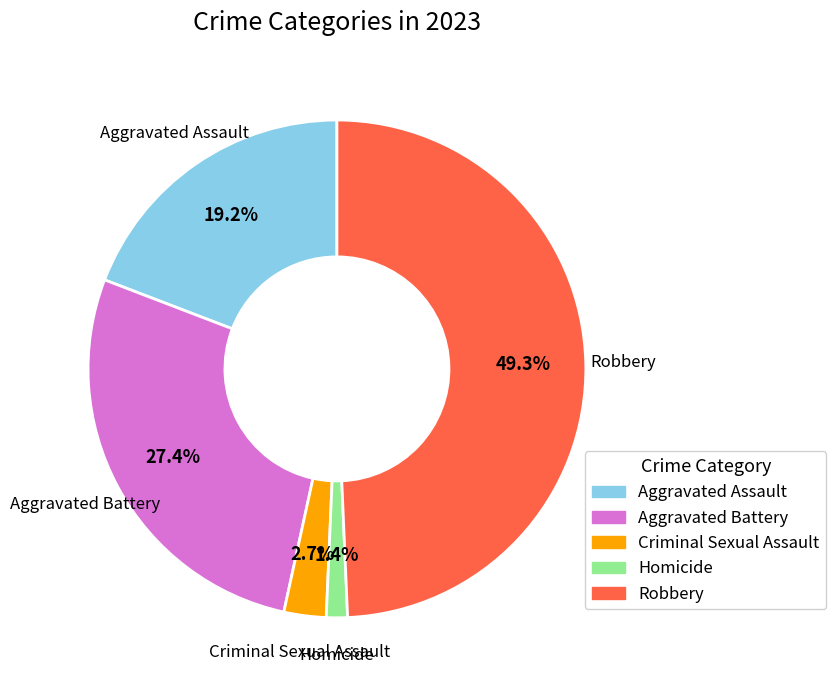

To the nearest percent, what percentage of the pie is Robbery?

49%